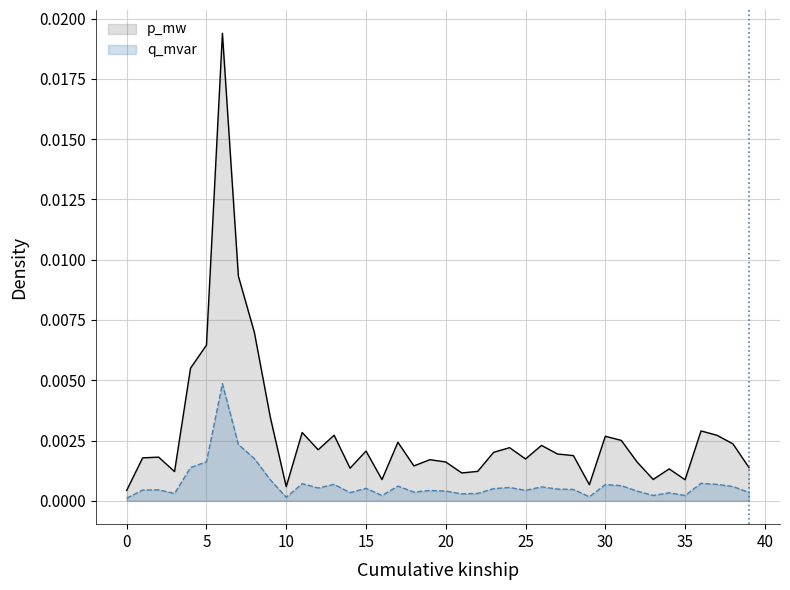

Rank the series by their average value, from lowest to highest.

q_mvar, p_mw